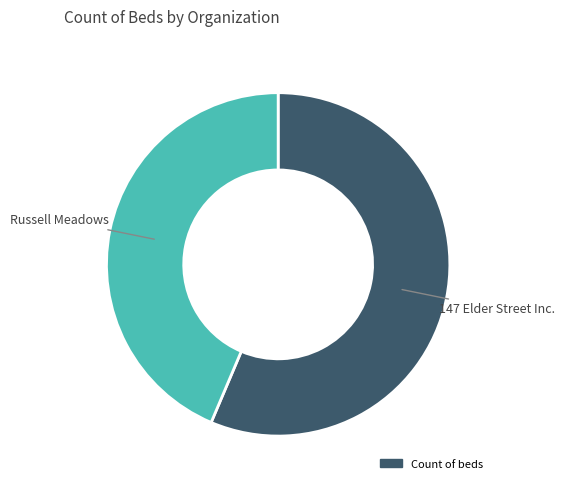

Is there a majority slice in this chart?

Yes